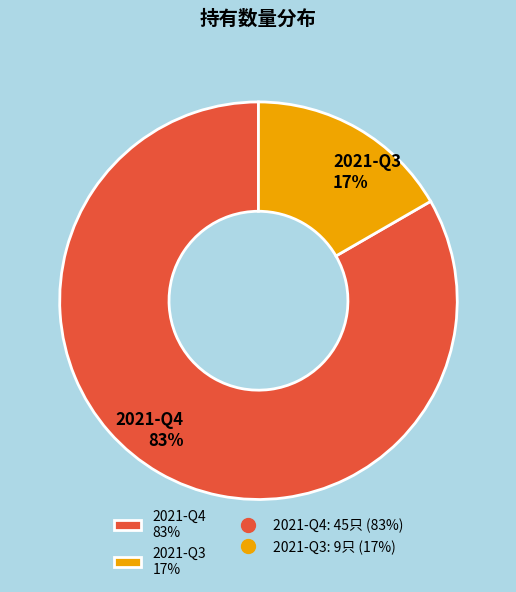

What is the majority slice?

2021-Q4